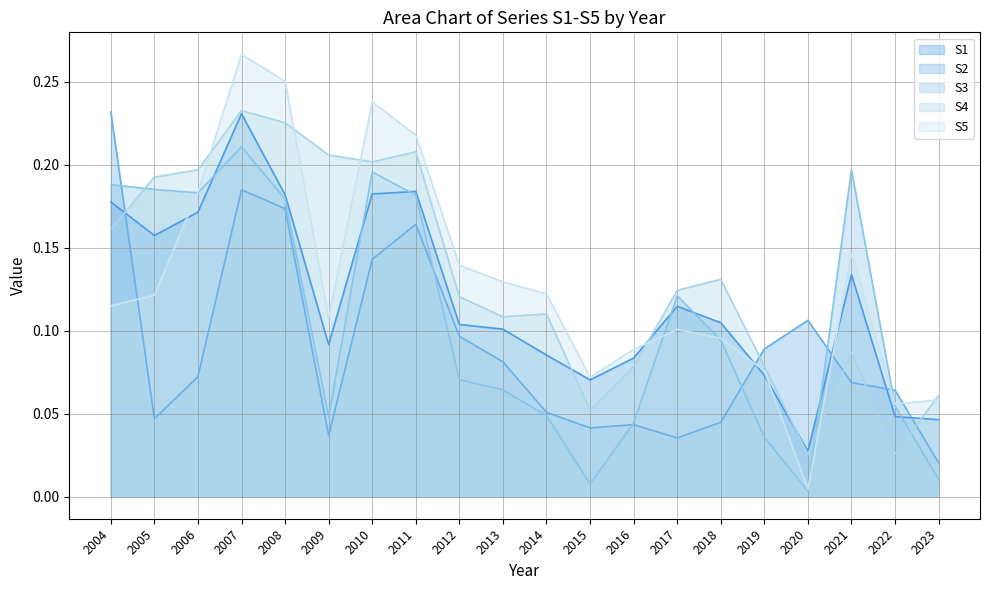

What is the value of the S2 point at the 17th from the left?

0.1